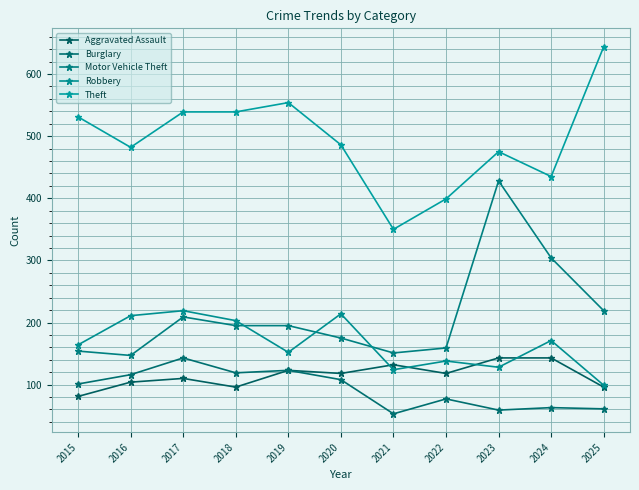

Between 2022 and 2023, which series saw the biggest shift?

Motor Vehicle Theft